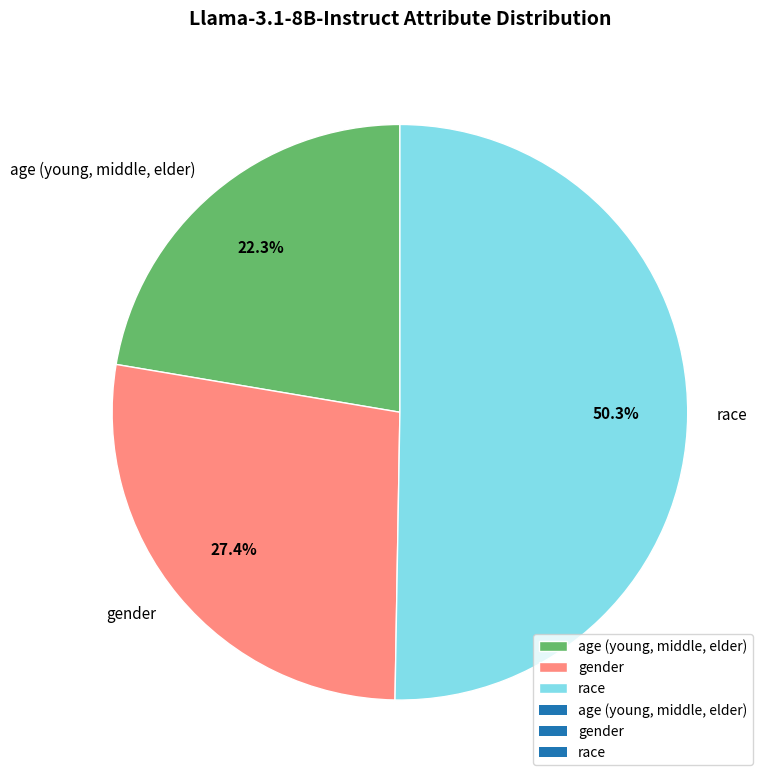

What is the majority slice?

race